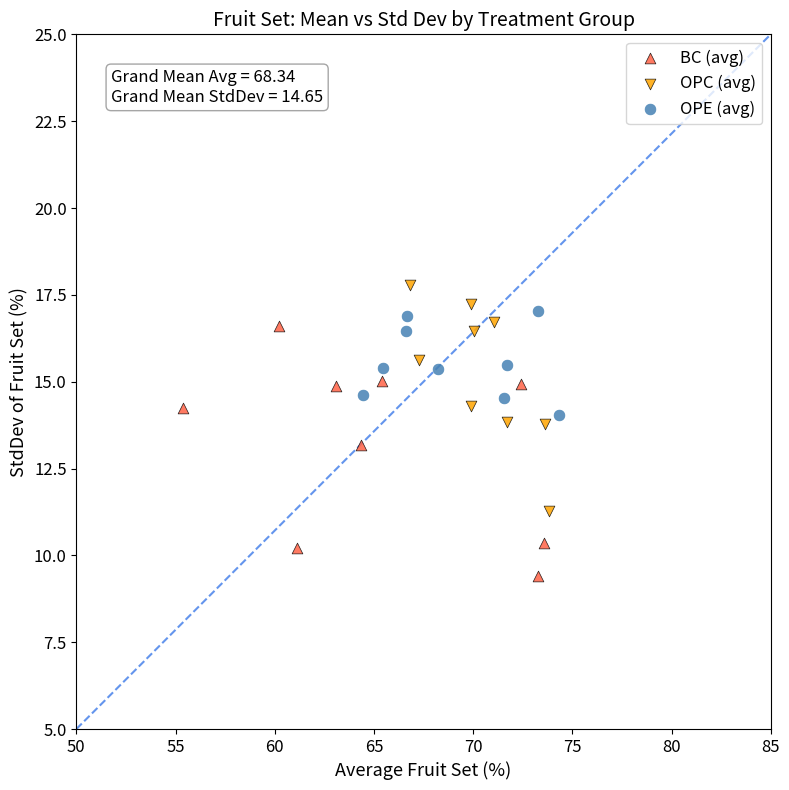

Which series contains the lowest Y value?

BC (avg)